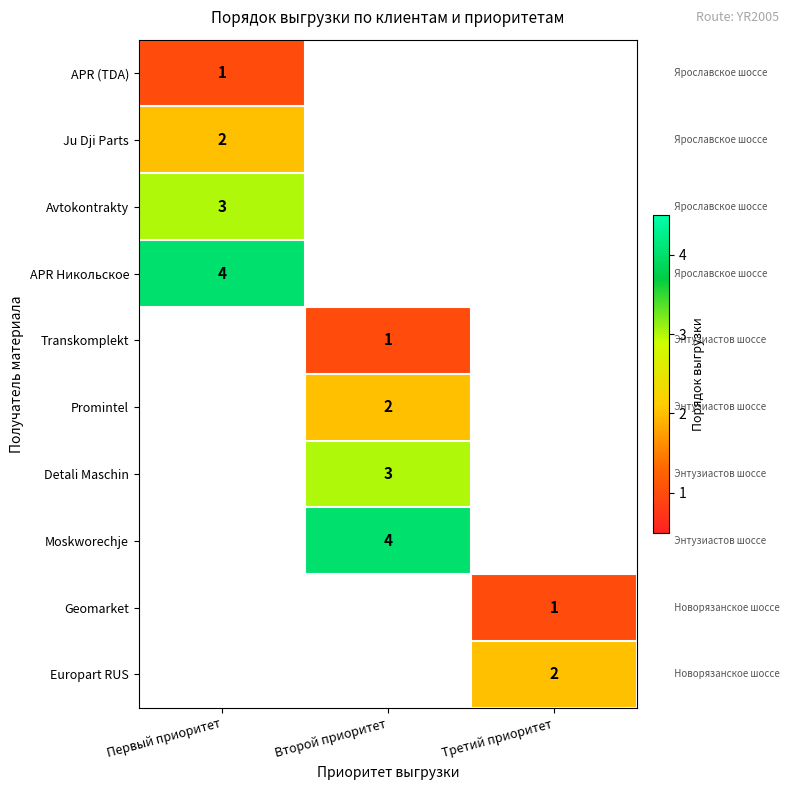

The value of Avtokontrakty at Первый приоритет is 5. True or false?

False